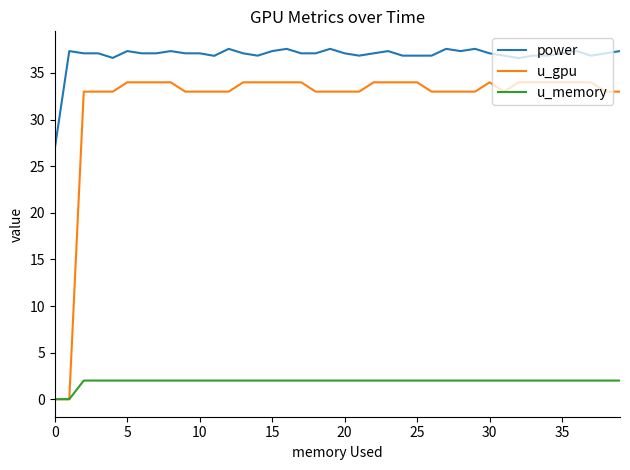

Which series has the largest range (max minus min)?

u_gpu